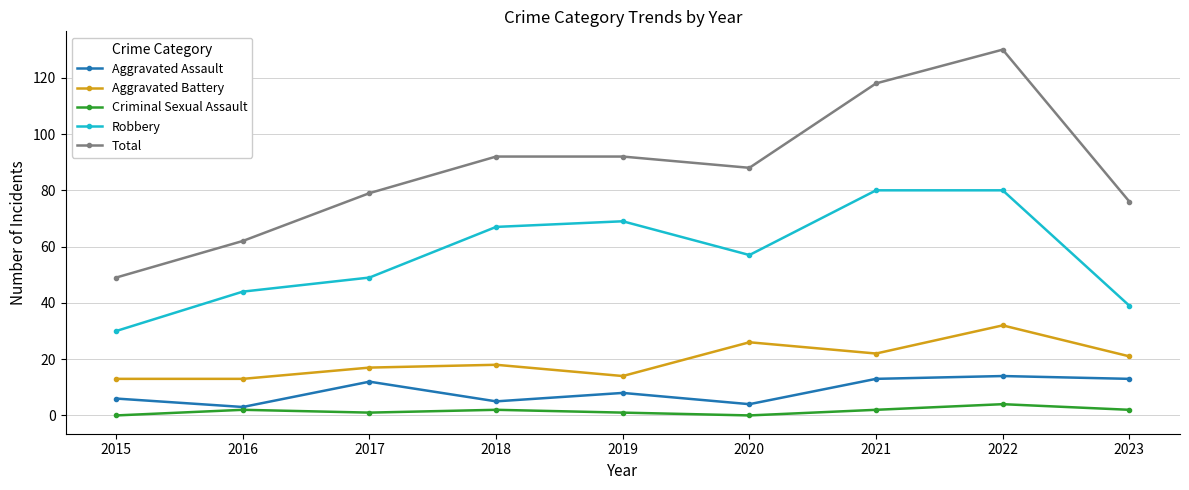

What is the difference between the Aggravated Battery values at 2016 and 2021?

9